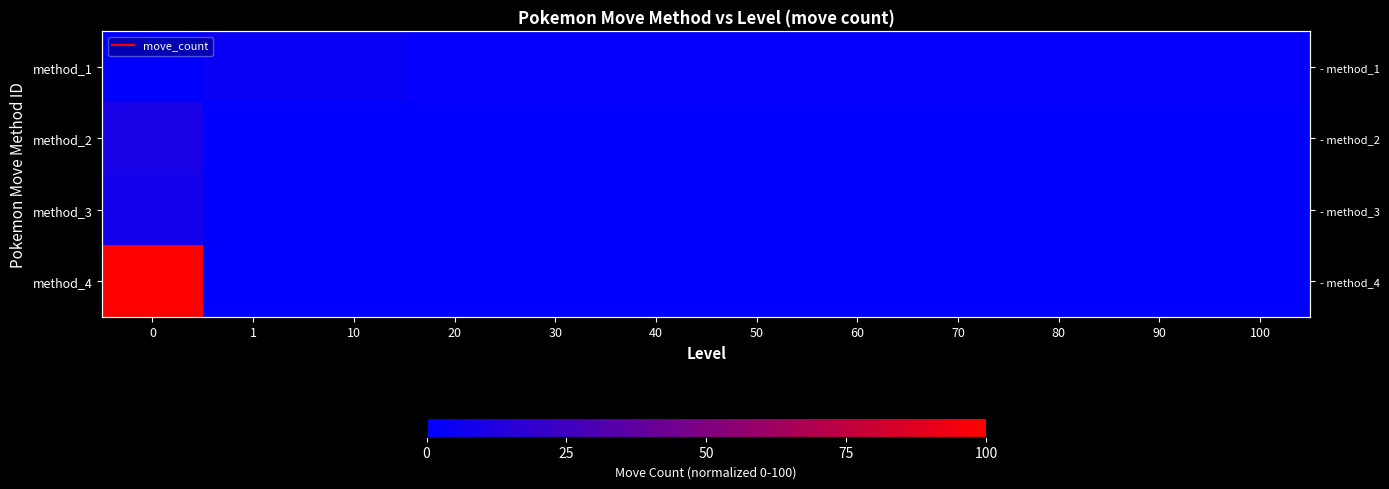

At how many categories does at least one series exceed 11?

1